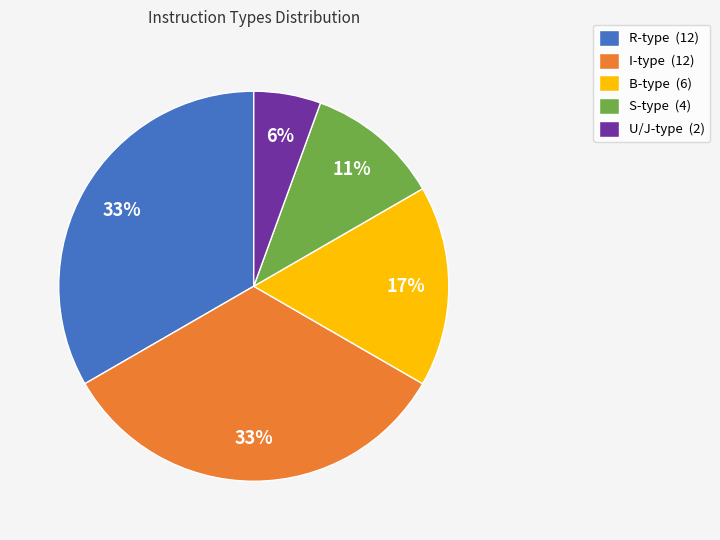

Combined, do U/J-type (2) and I-type (12) account for over 50%?

No